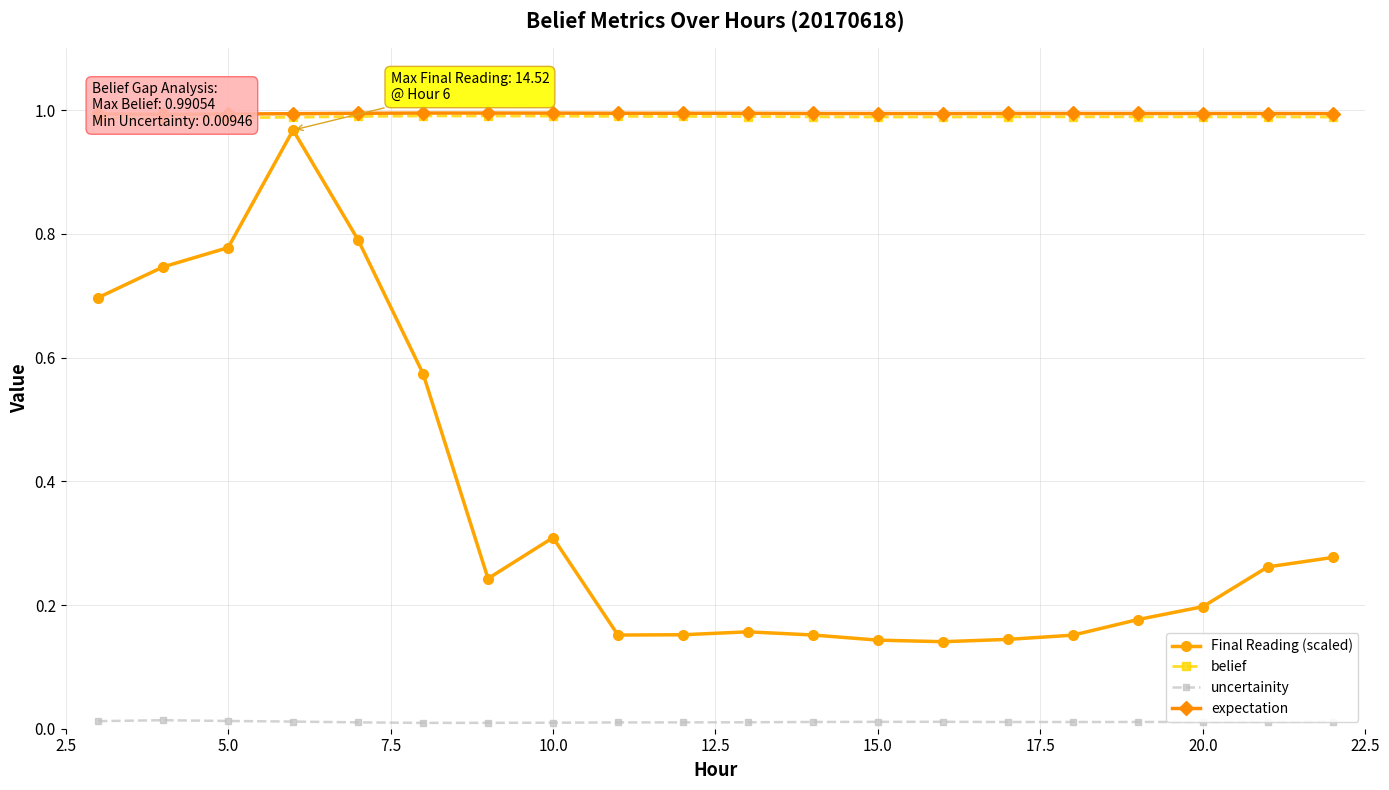

True or false: belief and expectation intersect in this chart.

False